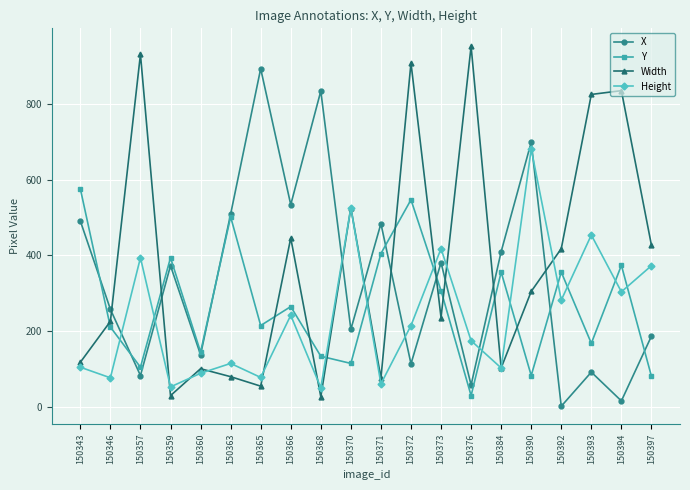

List the series in order of their peak value, highest first.

Width, X, Height, Y